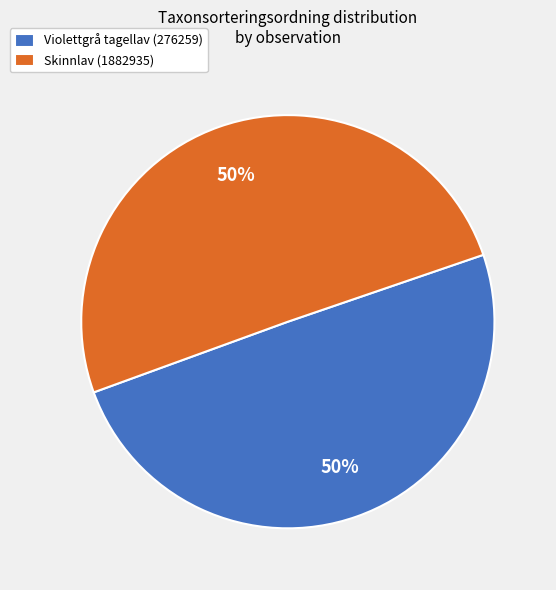

Is it true that Violettgrå tagellav (276259) is 50% of the pie?

True